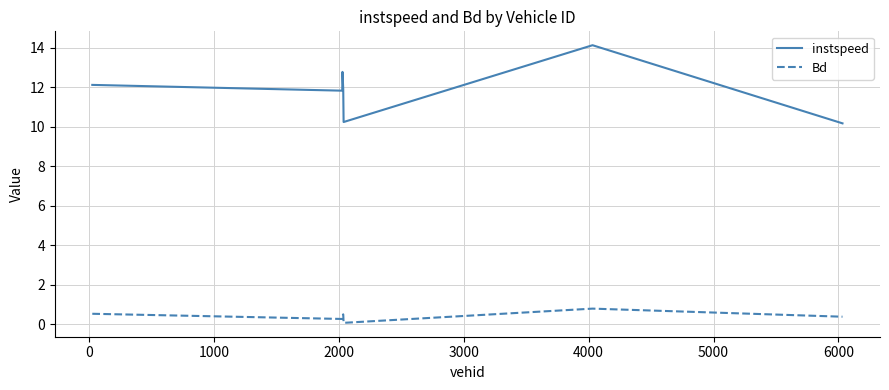

True or false: instspeed has more than 0 points higher than both neighbors.

True